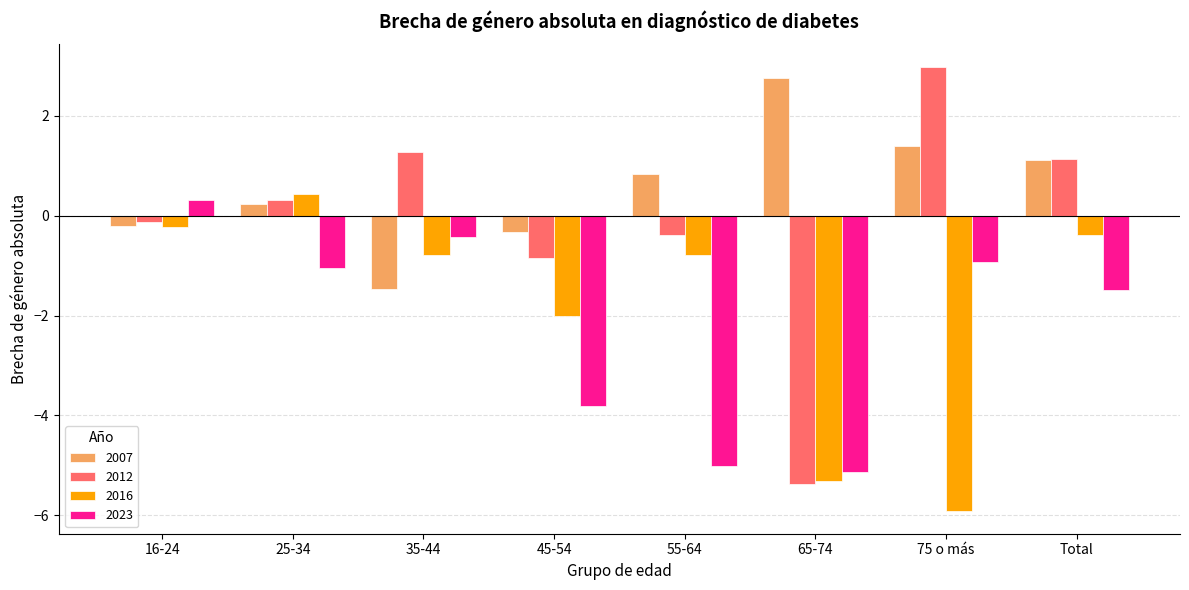

Which series has the largest range (max minus min)?

2012